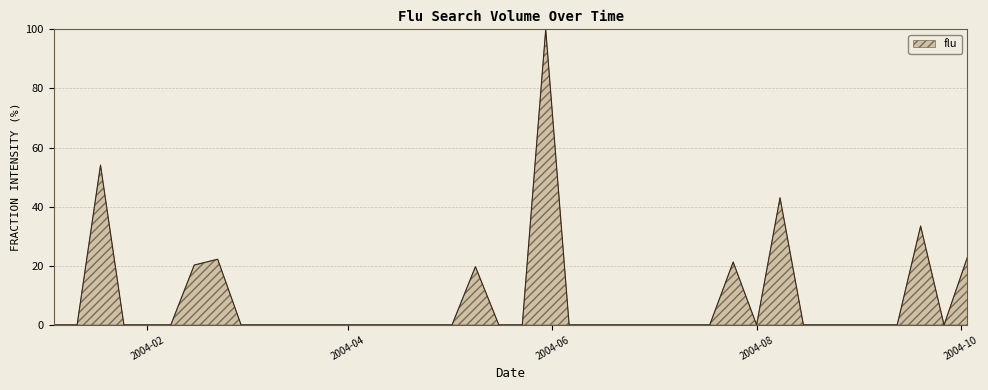

What is the difference between the maximum and minimum values?

100.0